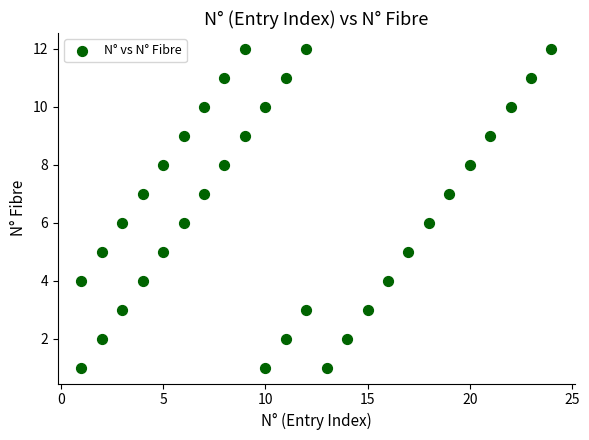

What is the range of Y values (max minus min)?

11